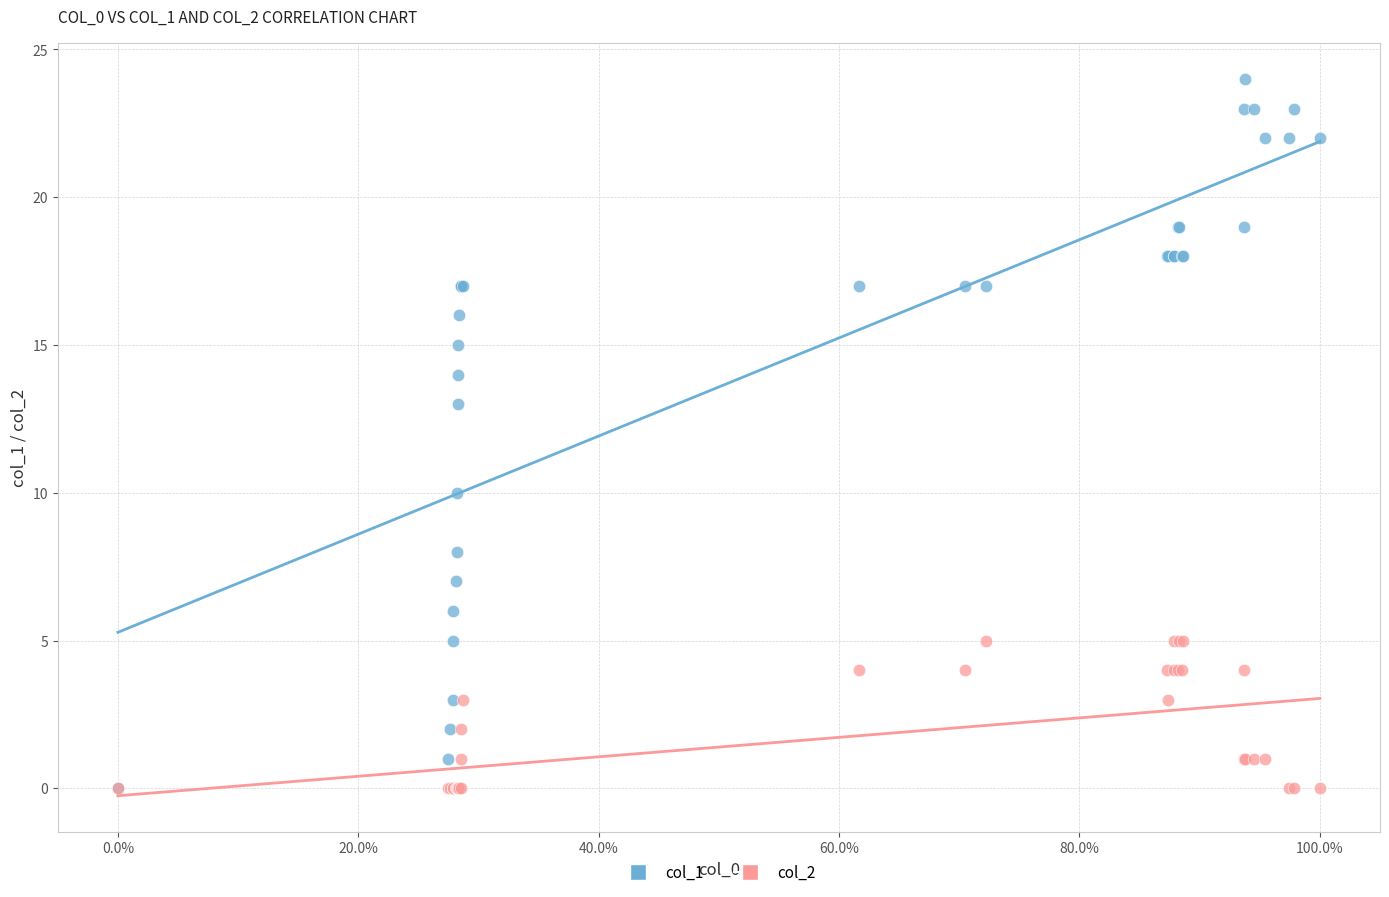

Across all series, what Y value is closest to 12?

13